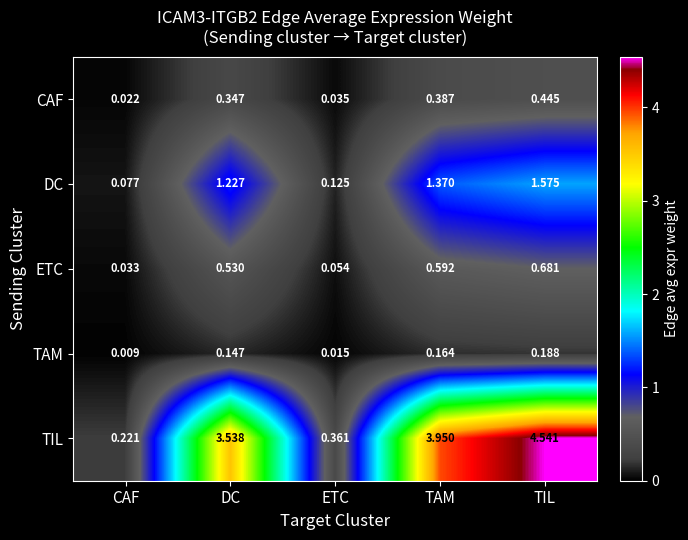

Where is ETC nearest to the value 0?

CAF